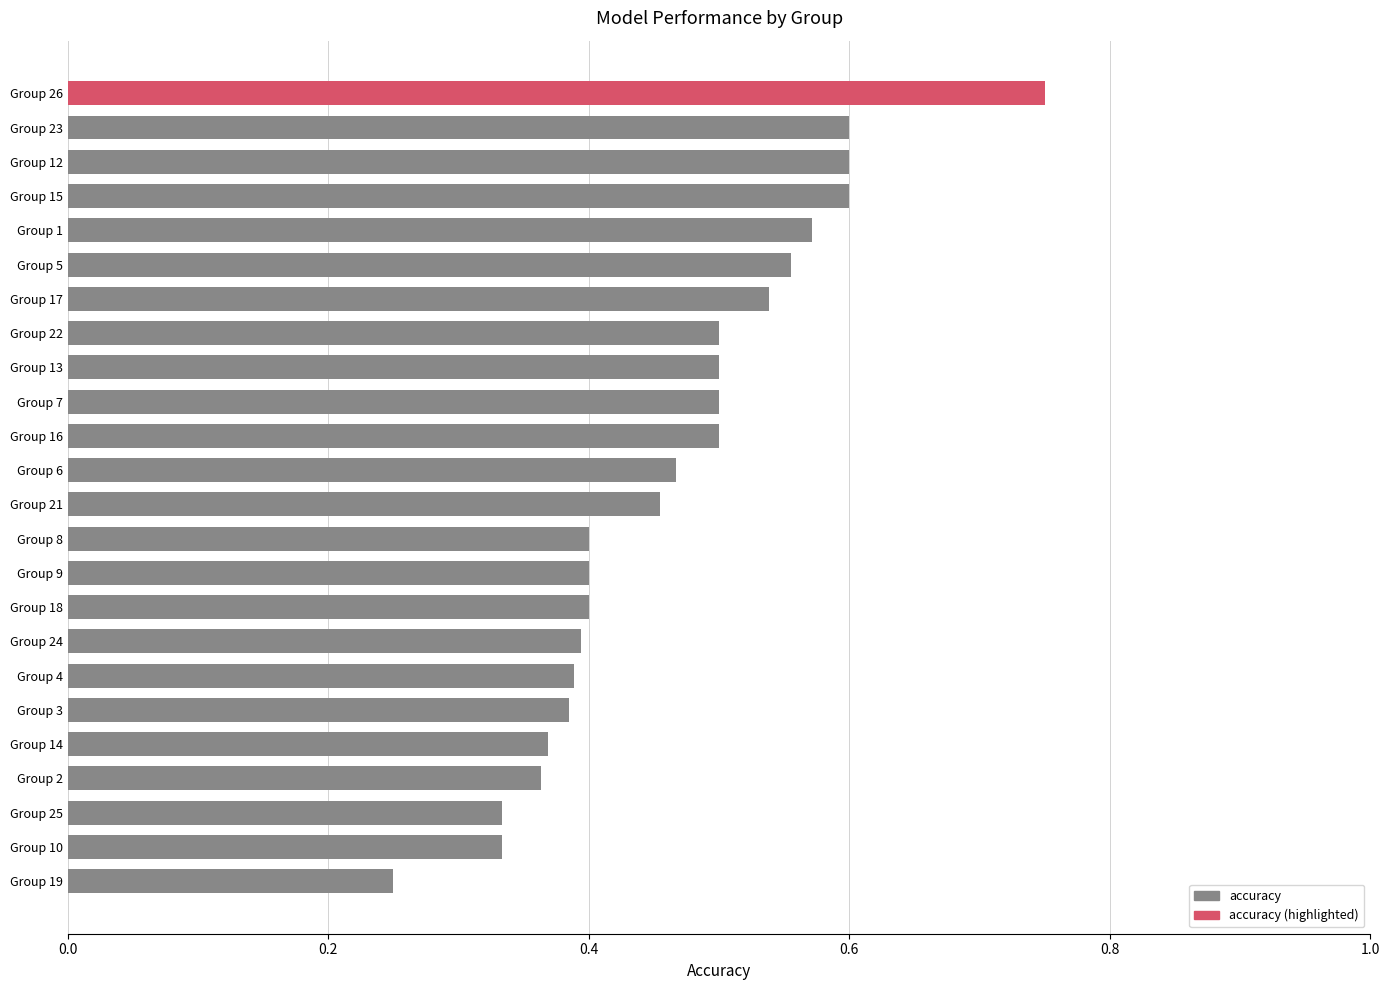

At which label is the value closest to 0?

Group 19